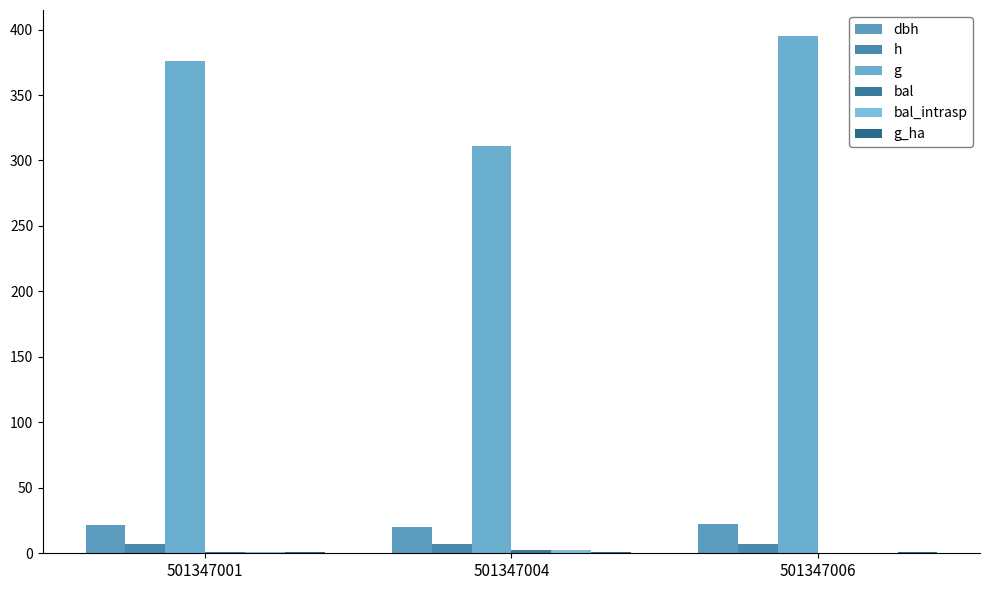

The g series shows 395.2 at 501347006. True or false?

True